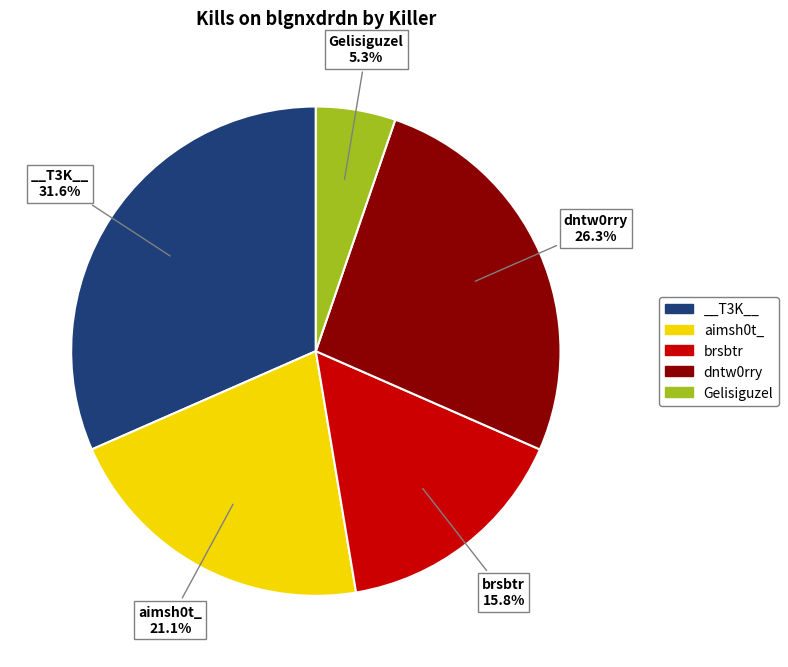

Is there a majority slice in this chart?

No